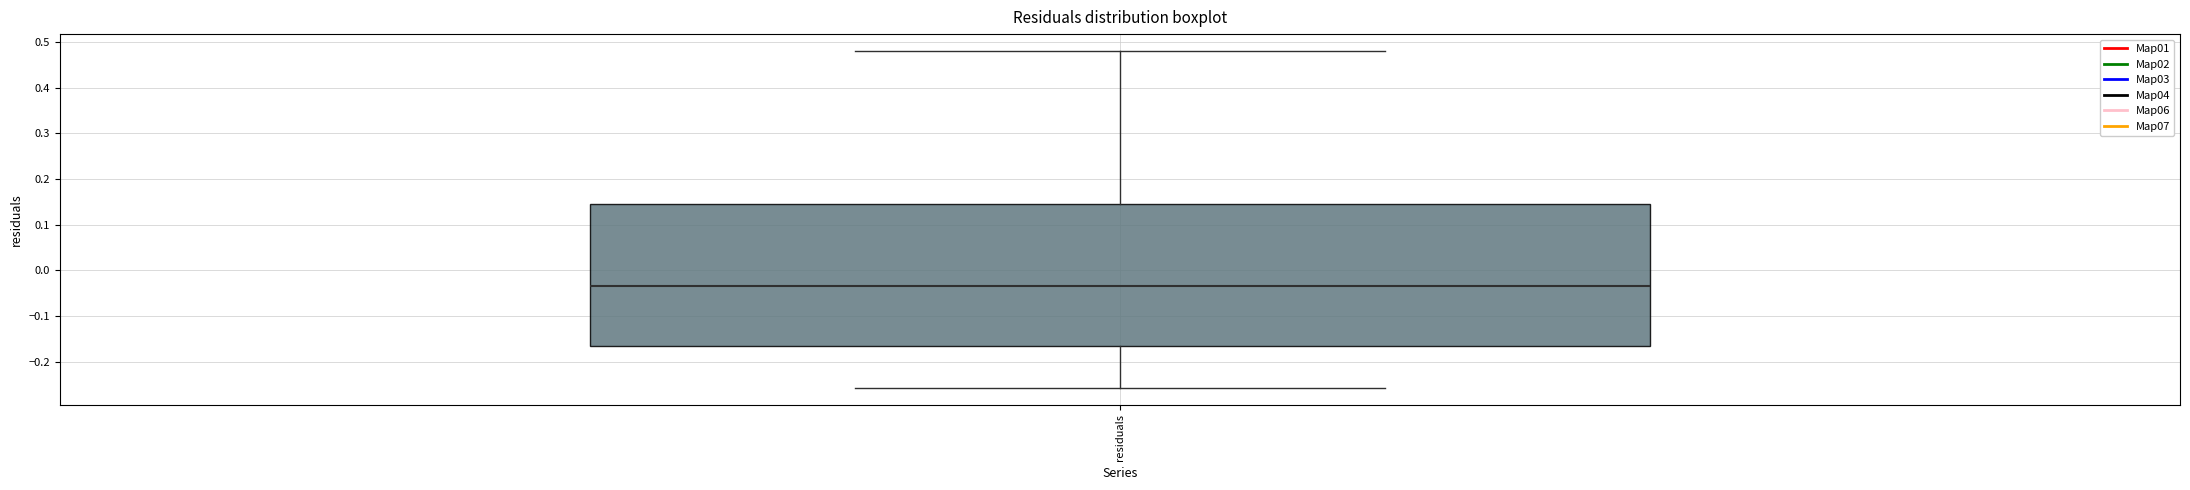

Transcribe this box plot: give where the median line is, the range the box spans, and where the two whiskers end, as read against the y-axis. The values are not printed on the chart, so give them approximately, as read against the axis.

median -0.03, box -0.16 to 0.14, whiskers -0.26 to 0.48